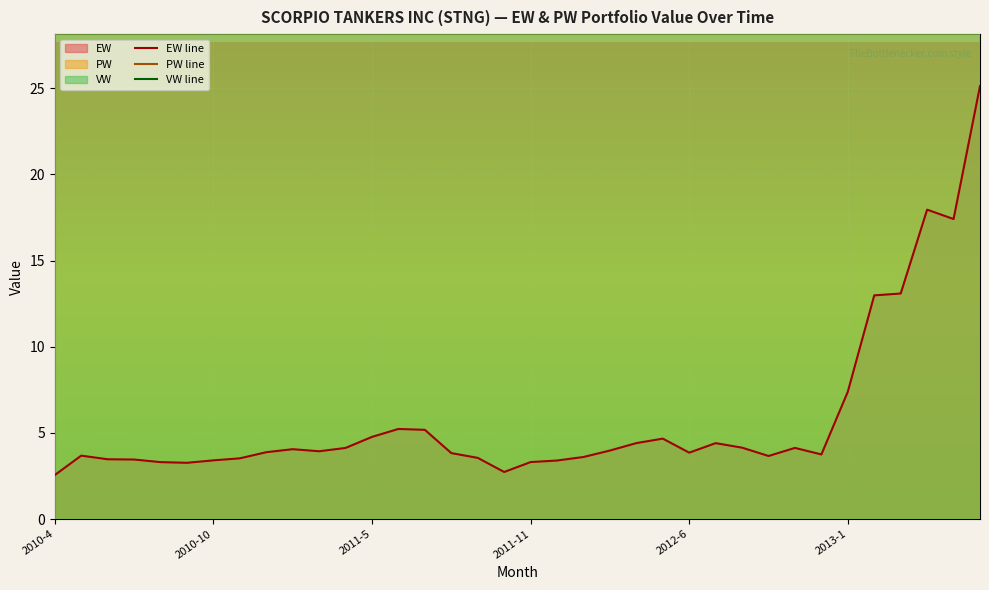

True or false: EW line and PW line cross at least once.

False